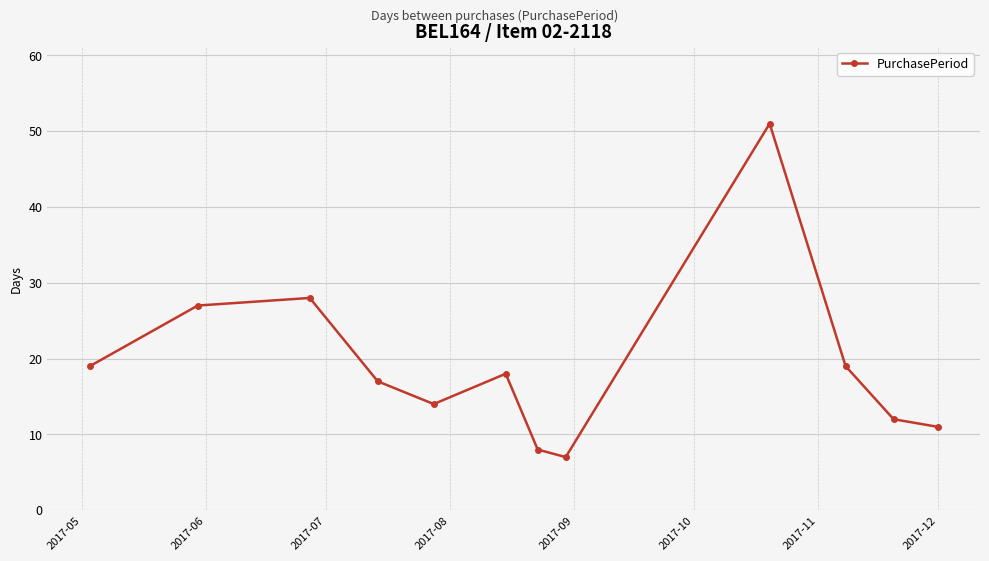

True or false: there are more than 0 points higher than both neighbors.

True